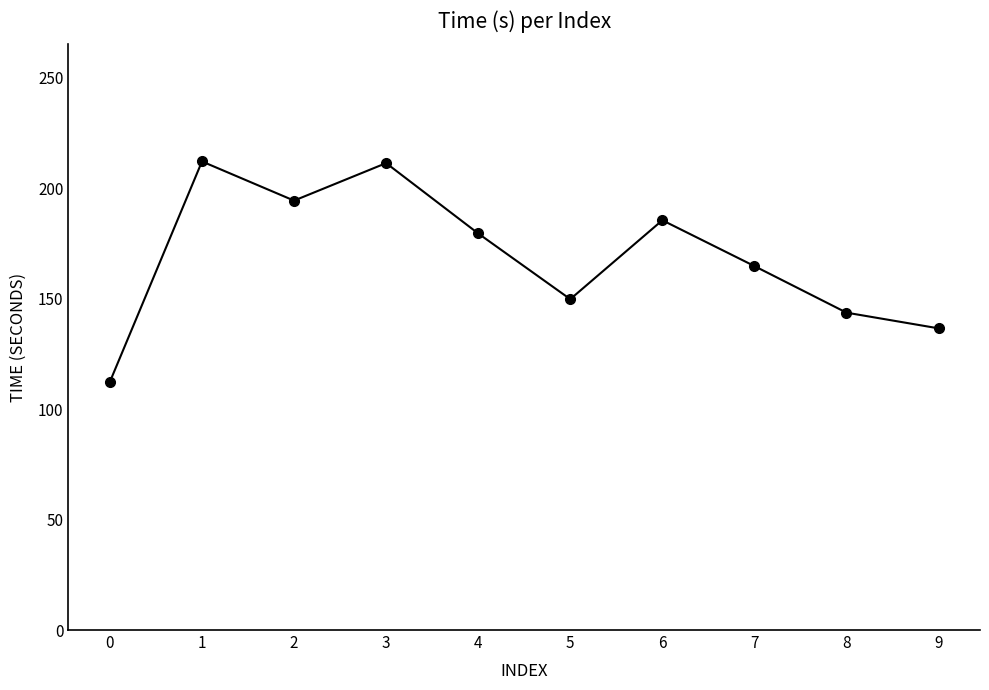

What is the average value?

168.9